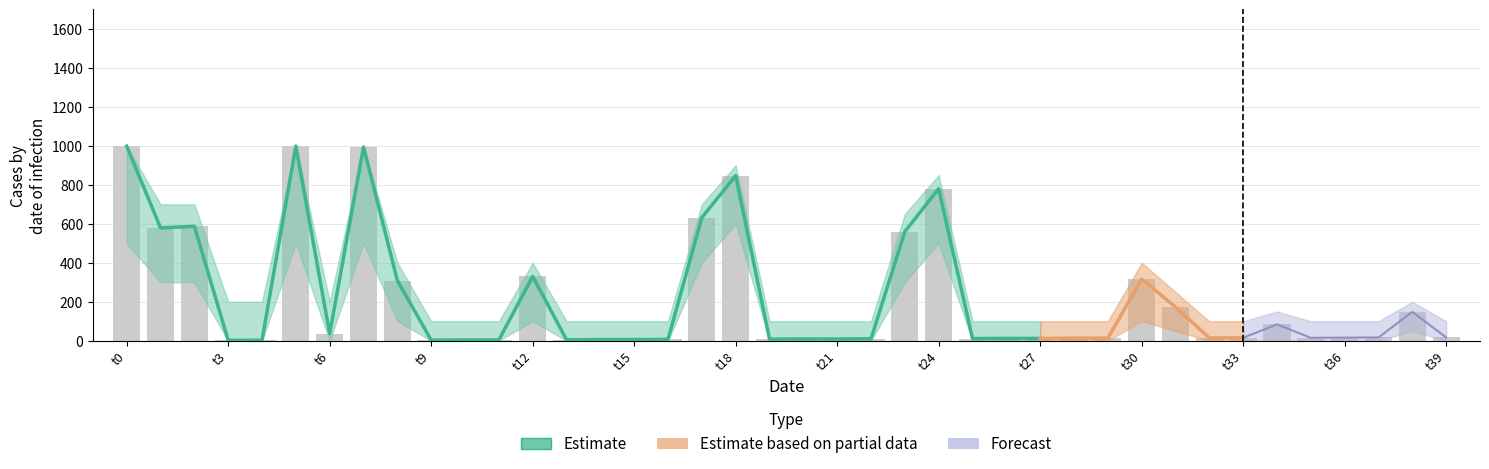

Where is upper nearest to the value 549?

23